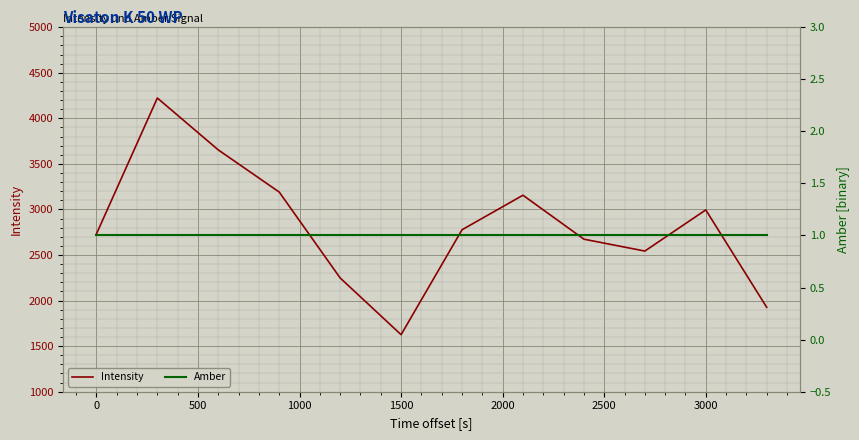

How many lines are shown in the chart?

2